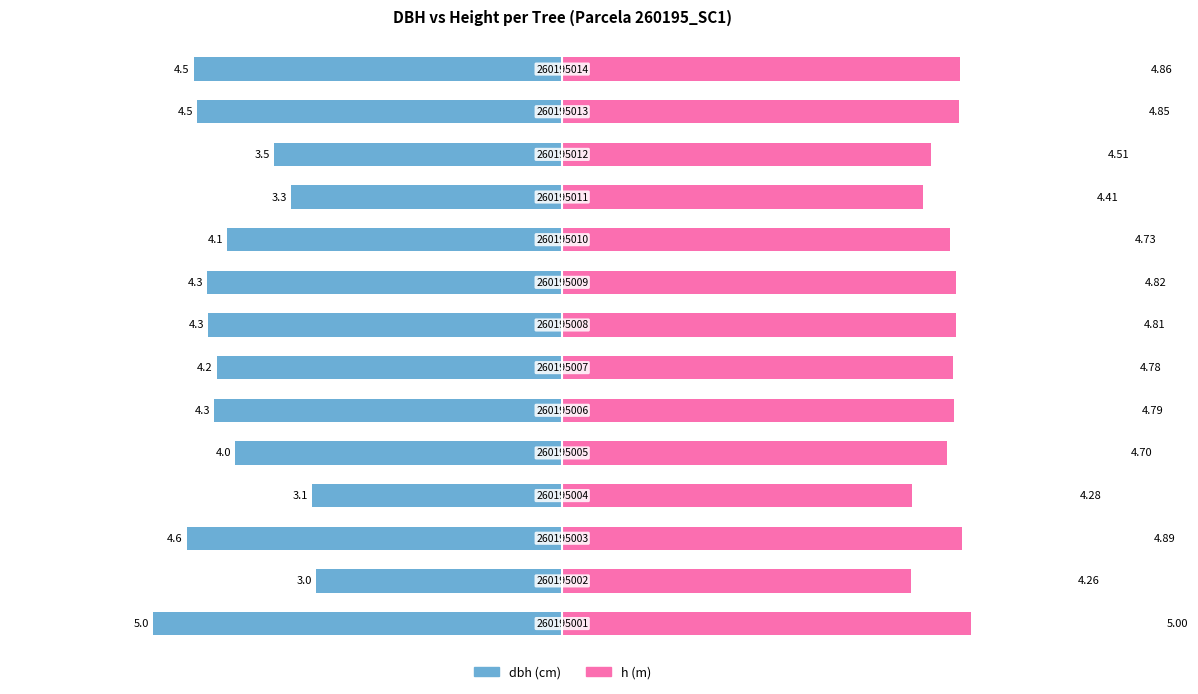

How many bars are there in each group?

2